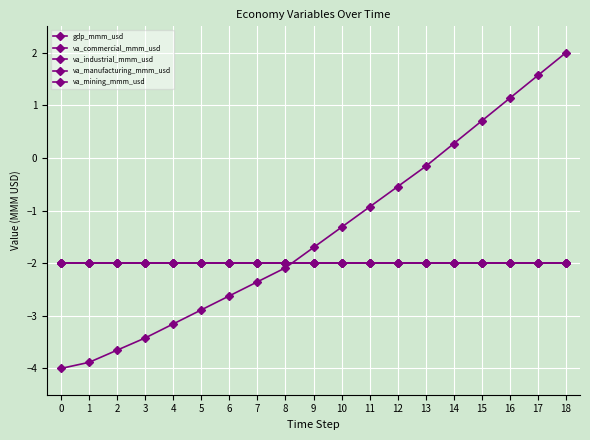

How many distinct data groups are displayed?

5